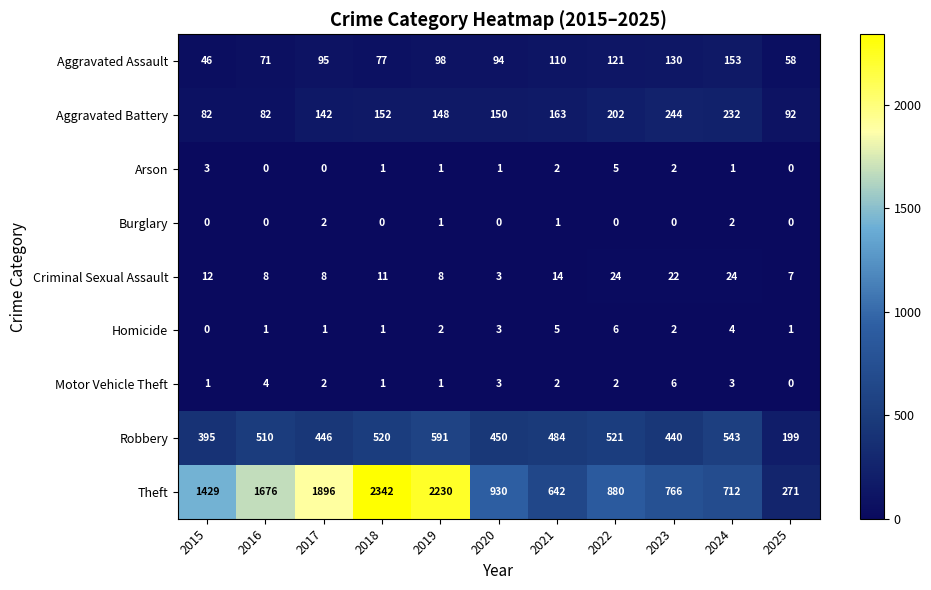

At which category is the sum across all series the highest?

2018